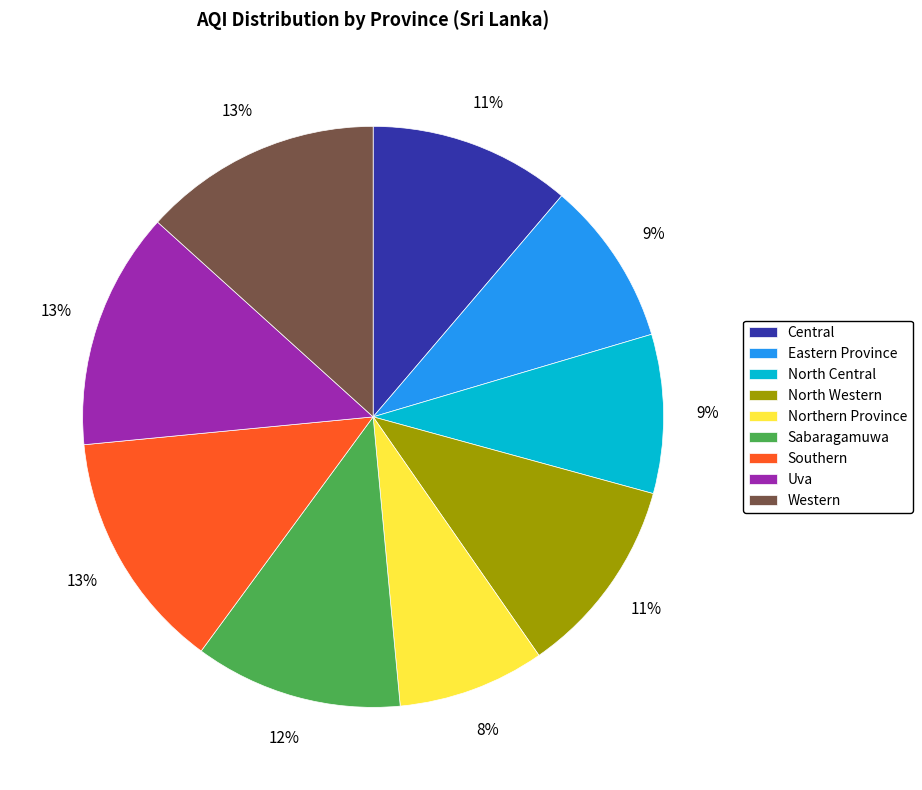

Which slice is the smallest?

Northern Province